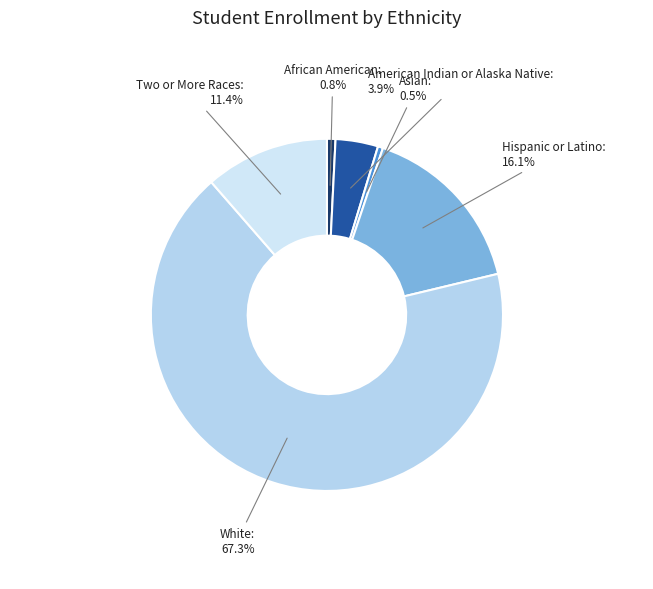

What is the largest slice in the pie chart?

White